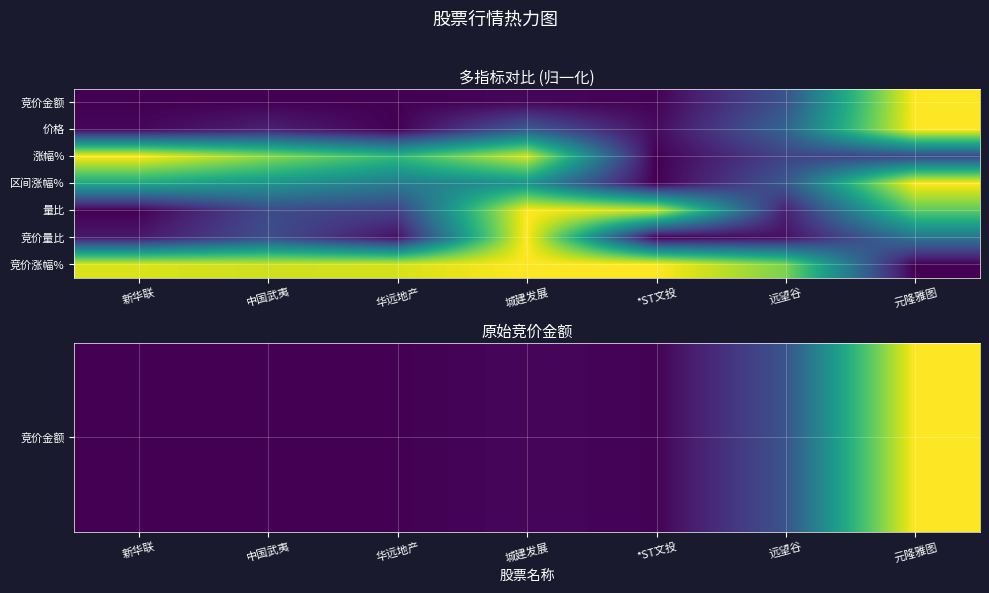

Which has a higher value, 中国武夷 or 城建发展?

城建发展